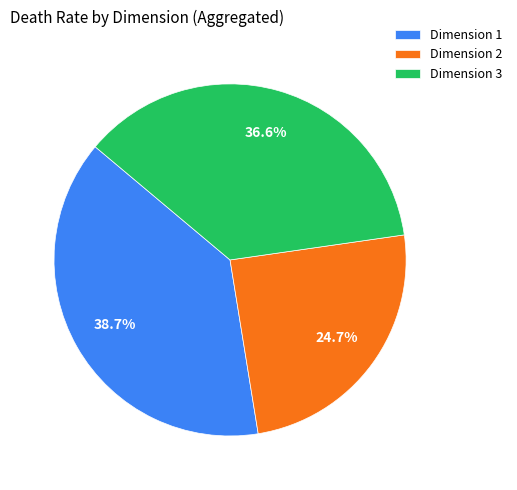

Rank the categories by value from lowest to highest.

Dimension 2, Dimension 3, Dimension 1